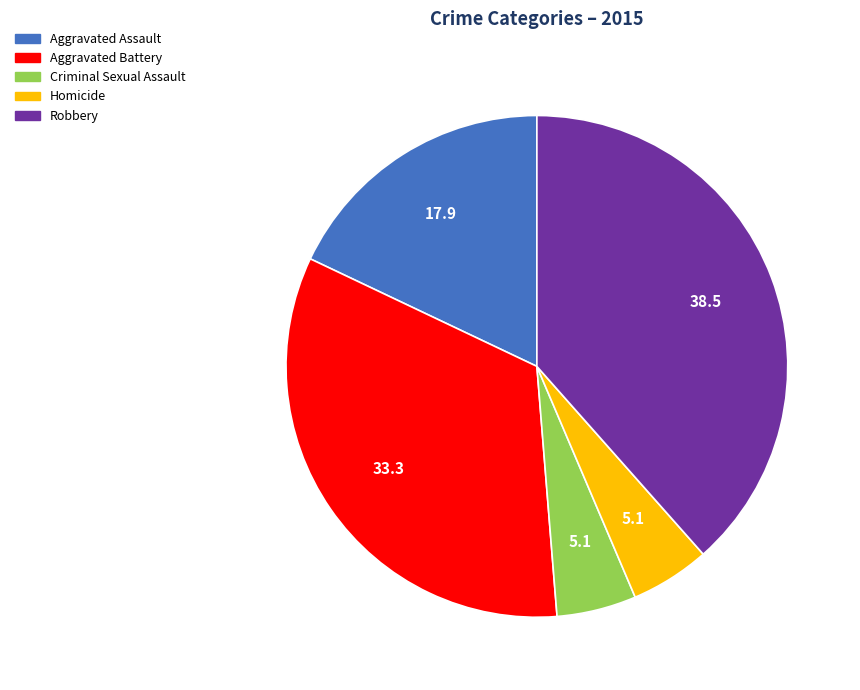

Count the number of slices in the pie.

5